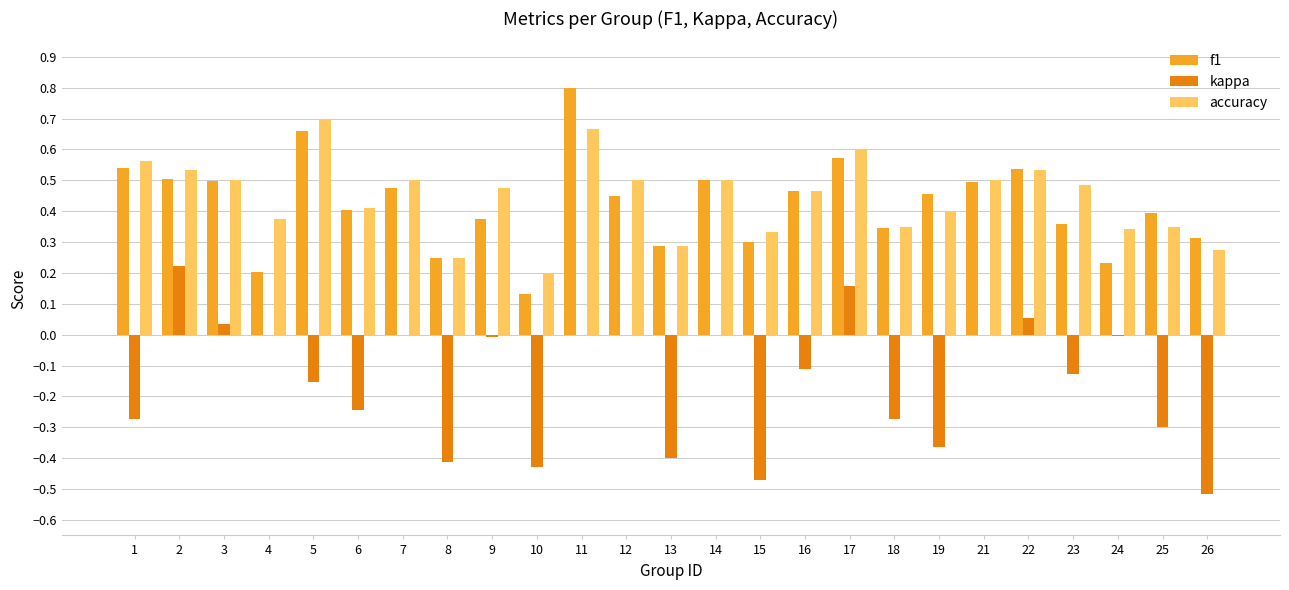

At which category is the sum across all series the highest?

11